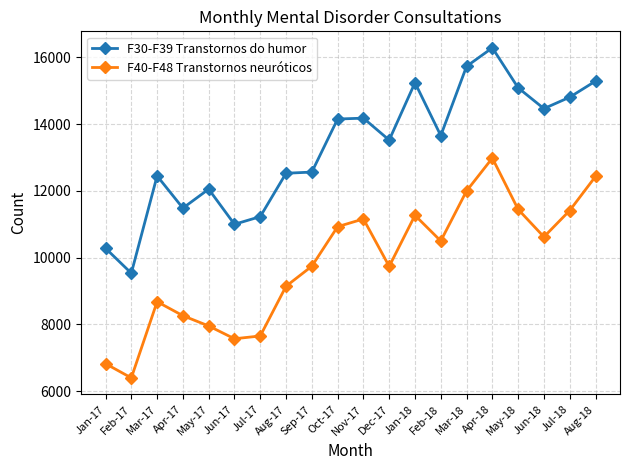

What is the total value across all series at Feb-18?

24151